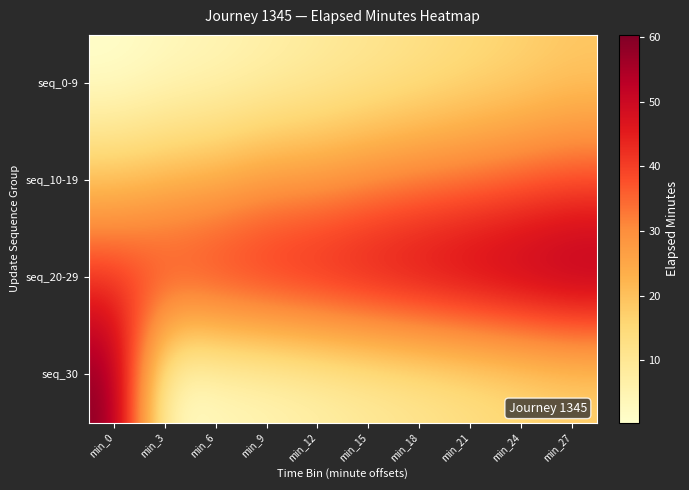

Count the number of categories in the chart.

10